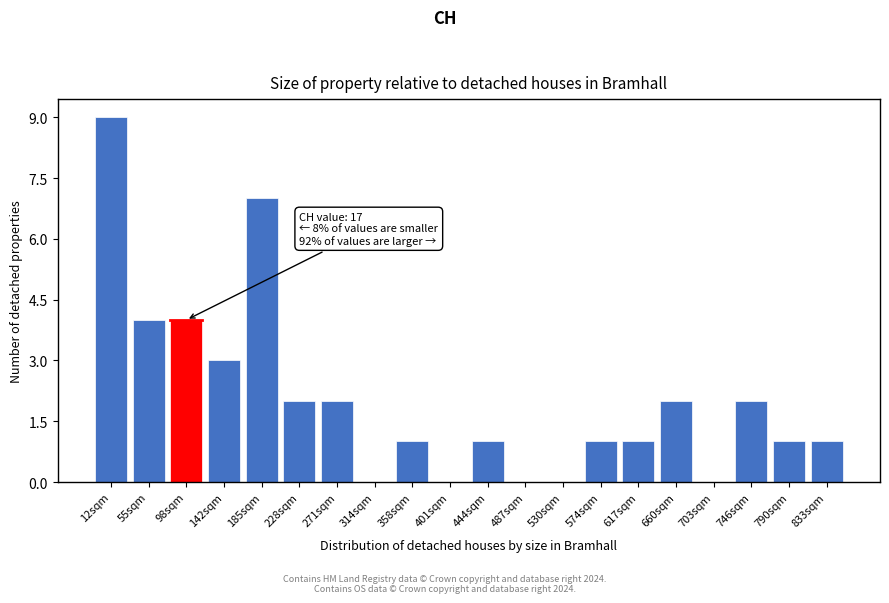

Reading left to right, list all the values displayed in this chart.

12sqm=9	55sqm=4	98sqm=4	142sqm=3	185sqm=7	228sqm=2	271sqm=2	314sqm=0	358sqm=1	401sqm=0	444sqm=1	487sqm=0	530sqm=0	574sqm=1	617sqm=1	660sqm=2	703sqm=0	746sqm=2	790sqm=1	833sqm=1